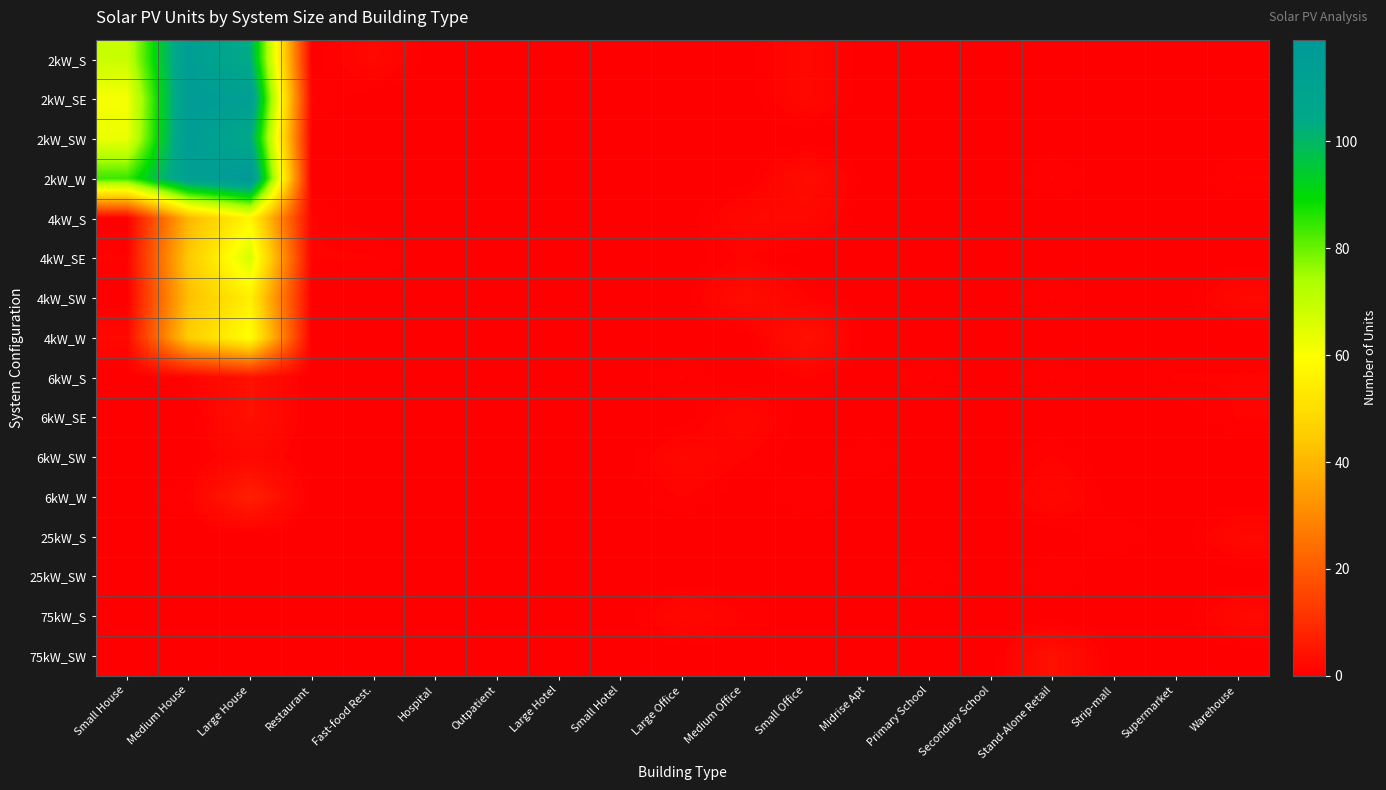

What is the total value across all series at Large House?

697